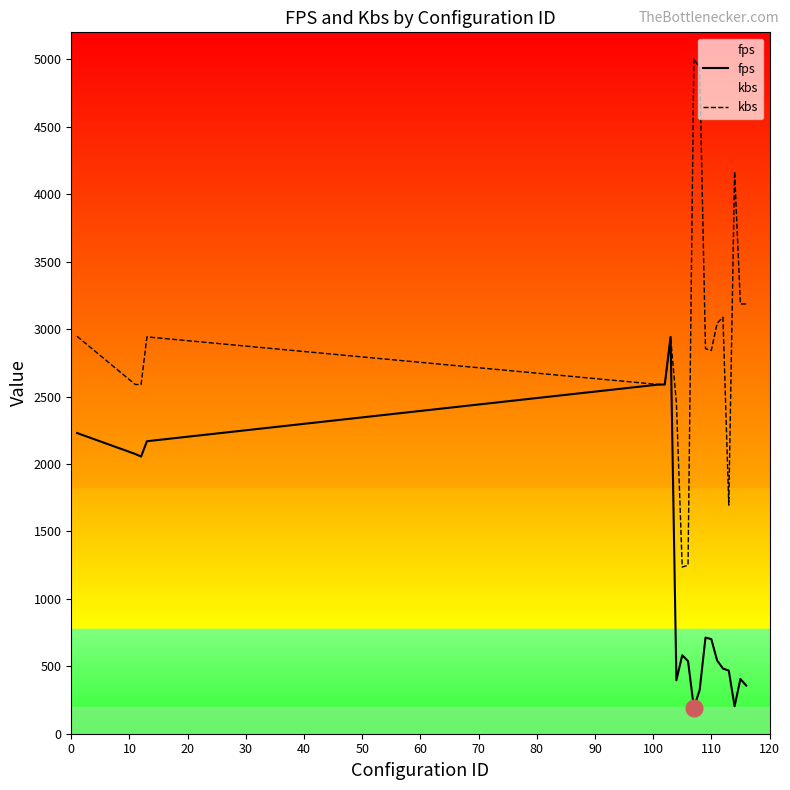

Which series has the widest spread of values?

kbs